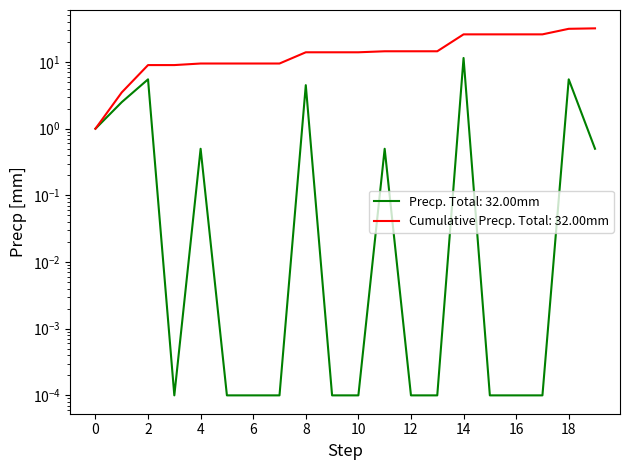

List the series in order of their peak value, highest first.

Cumulative Precp, Precp